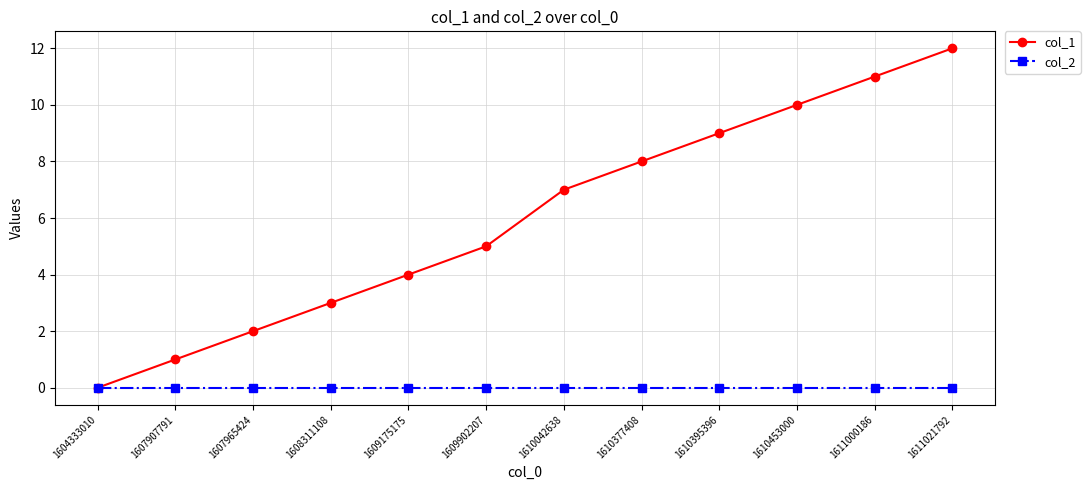

What is the average value of the col_1 series?

6